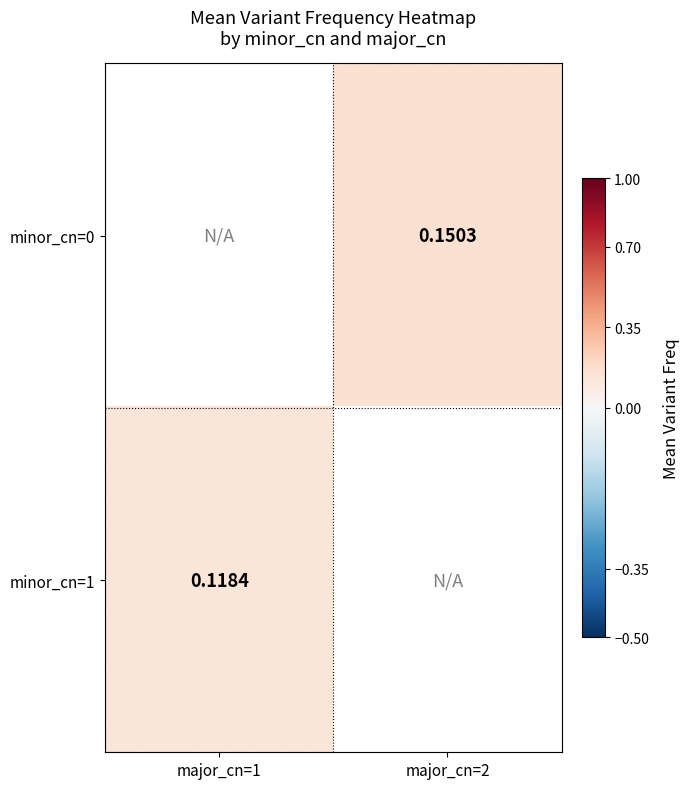

Which label corresponds to the smallest value in the chart?

major_cn=1